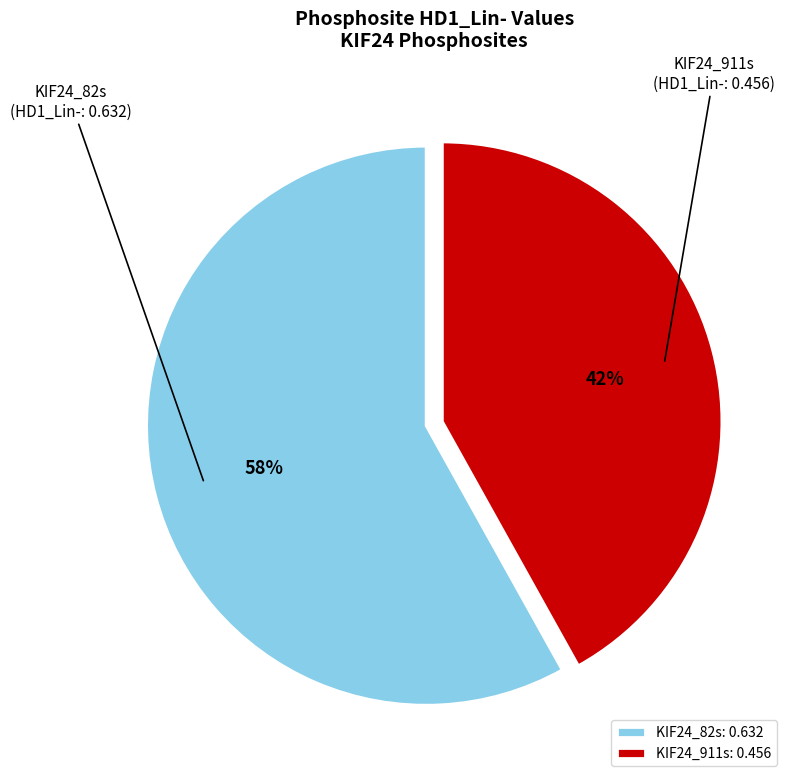

Is it true that KIF24_911s is 42% of the pie?

True